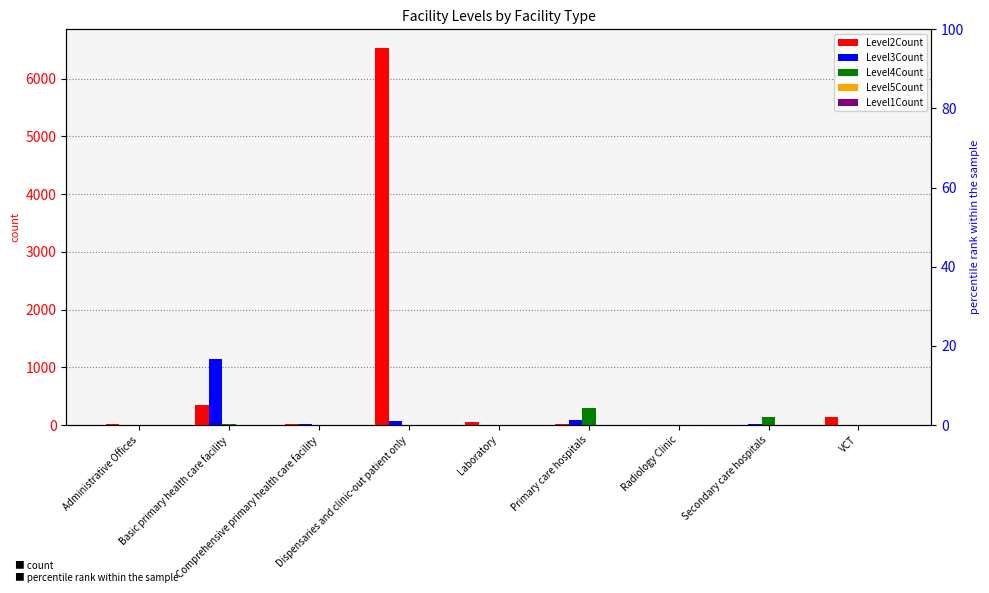

What are all the series names shown in the legend?

Level2Count, Level3Count, Level4Count, Level5Count, Level1Count